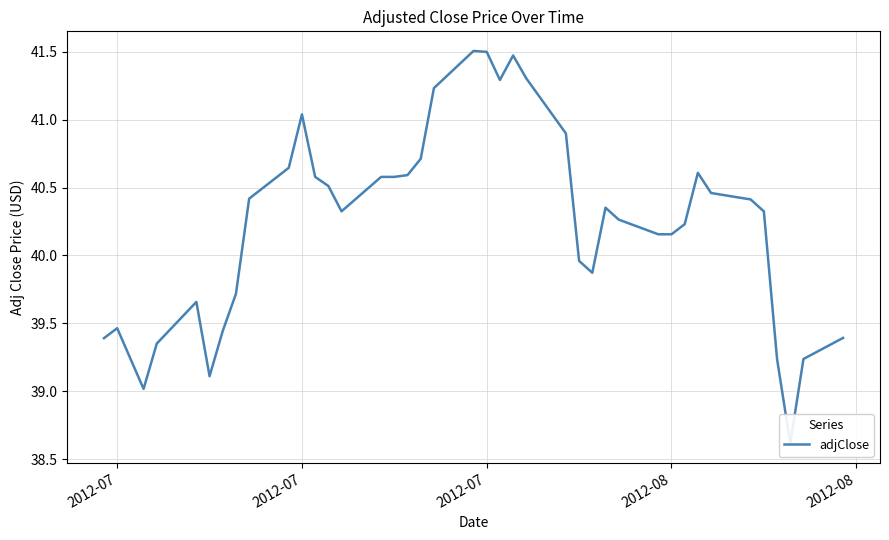

How many lines are shown in the chart?

1